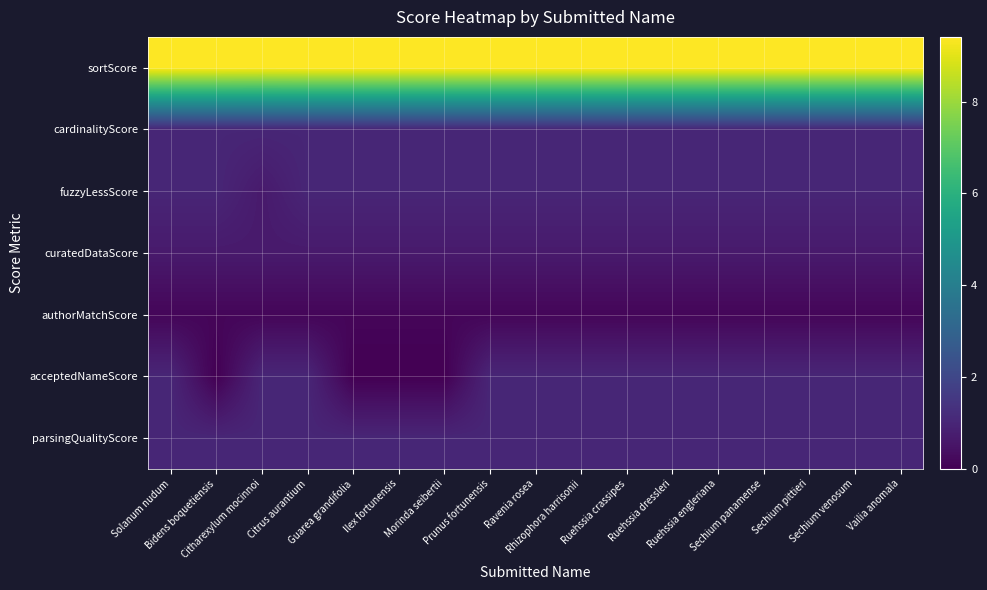

Which has a higher value, Sechium venosum or Ilex fortunensis?

Sechium venosum